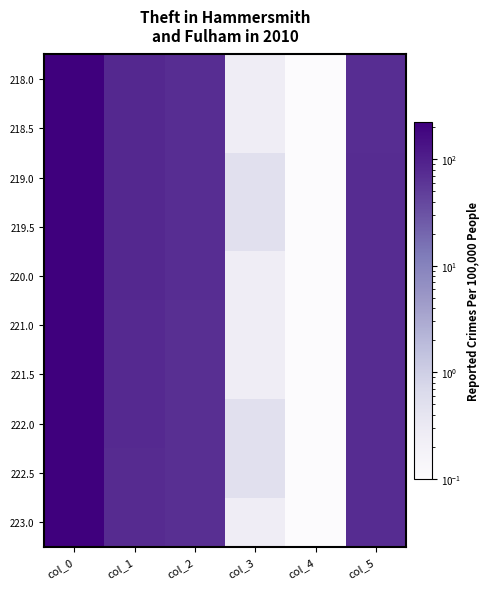

Reading right to left, transcribe all the data shown in this chart.

218.0: col_5=73.0	col_4=0.1	col_3=0.2	col_2=73.0	col_1=82.0	col_0=218.0
218.5: col_5=73.0	col_4=0.1	col_3=0.2	col_2=73.0	col_1=82.0	col_0=218.5
219.0: col_5=74.0	col_4=0.1	col_3=0.5	col_2=73.0	col_1=82.0	col_0=219.0
219.5: col_5=74.0	col_4=0.1	col_3=0.5	col_2=72.0	col_1=81.0	col_0=219.5
220.0: col_5=74.0	col_4=0.1	col_3=0.2	col_2=72.0	col_1=81.0	col_0=220.0
221.0: col_5=74.0	col_4=0.1	col_3=0.2	col_2=71.0	col_1=79.0	col_0=221.0
221.5: col_5=74.0	col_4=0.1	col_3=0.2	col_2=71.0	col_1=79.0	col_0=221.5
222.0: col_5=75.0	col_4=0.1	col_3=0.5	col_2=71.0	col_1=79.0	col_0=222.0
222.5: col_5=75.0	col_4=0.1	col_3=0.5	col_2=70.0	col_1=77.0	col_0=222.5
223.0: col_5=75.0	col_4=0.1	col_3=0.2	col_2=70.0	col_1=77.0	col_0=223.0